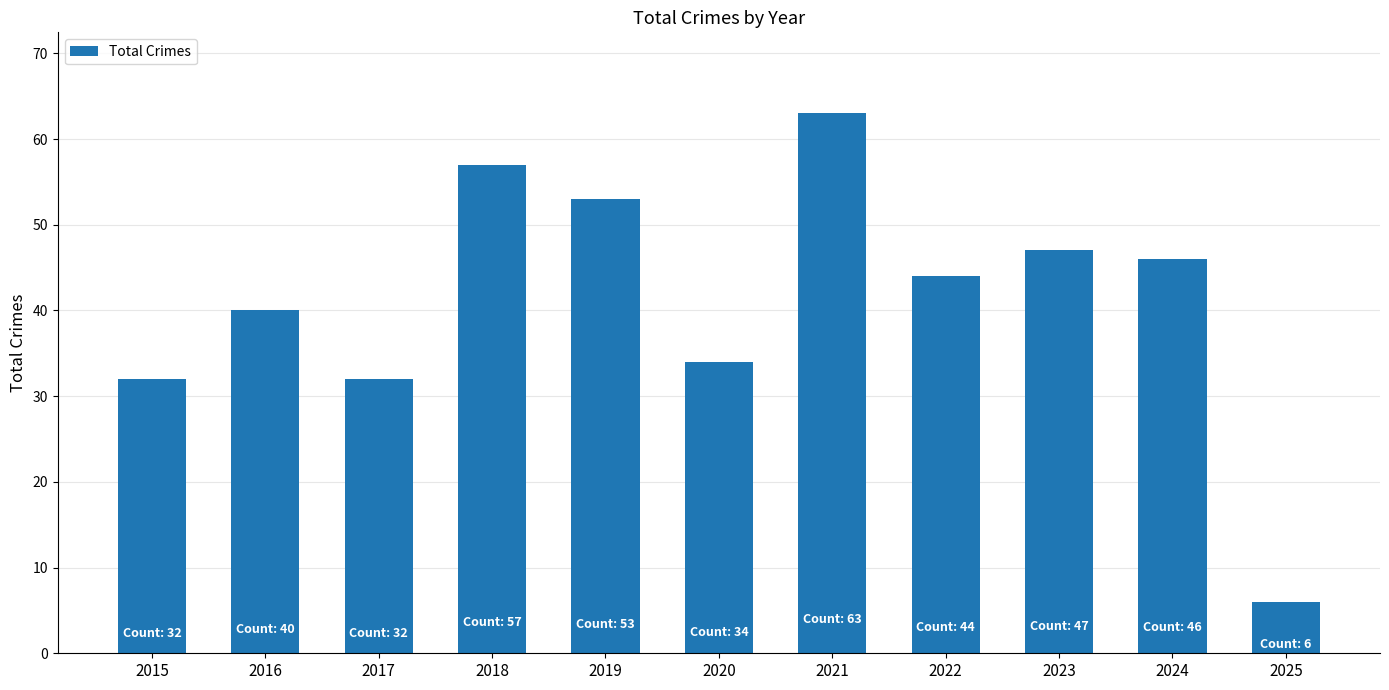

Approximately how many times larger is the value at 2023 compared to 2024?

1.0